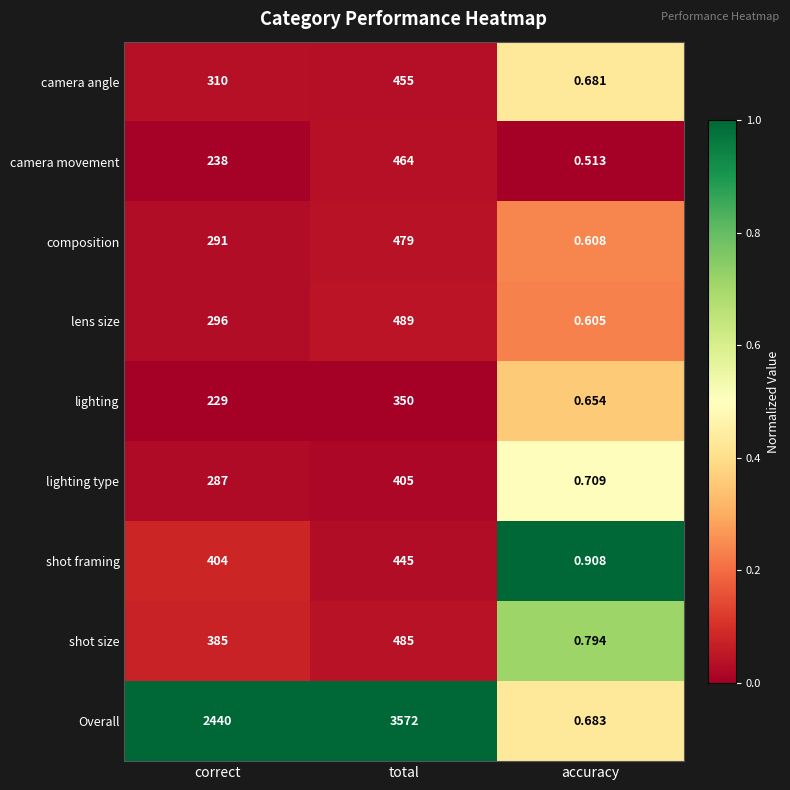

How many series are shown in this chart?

9